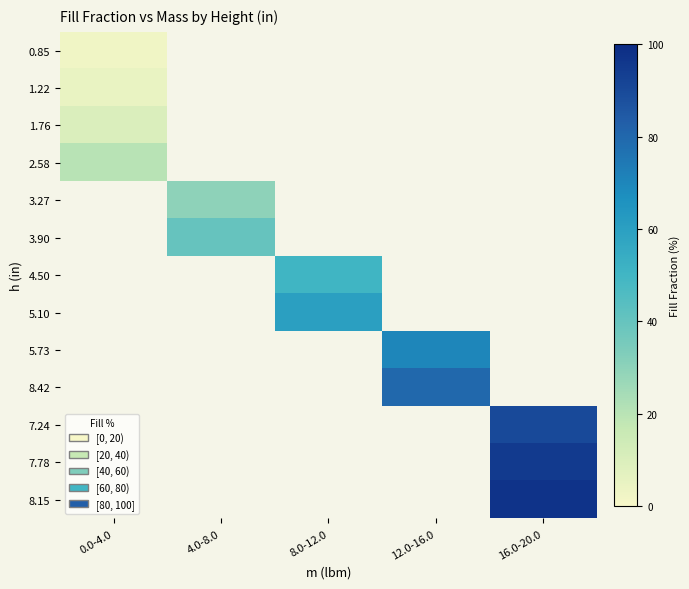

Is the value of 8.42 at 12.0-16.0 greater than the value of 7.78 at 16.0-20.0?

No